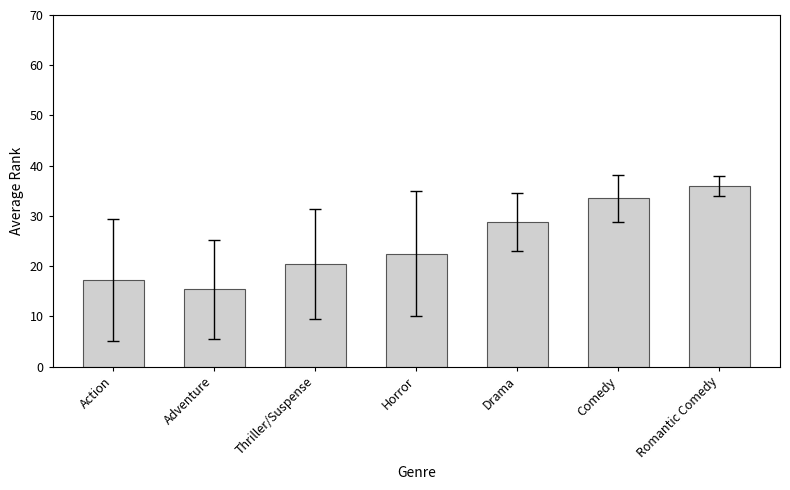

List the labels in order of value, smallest first.

Adventure, Action, Thriller/Suspense, Horror, Drama, Comedy, Romantic Comedy